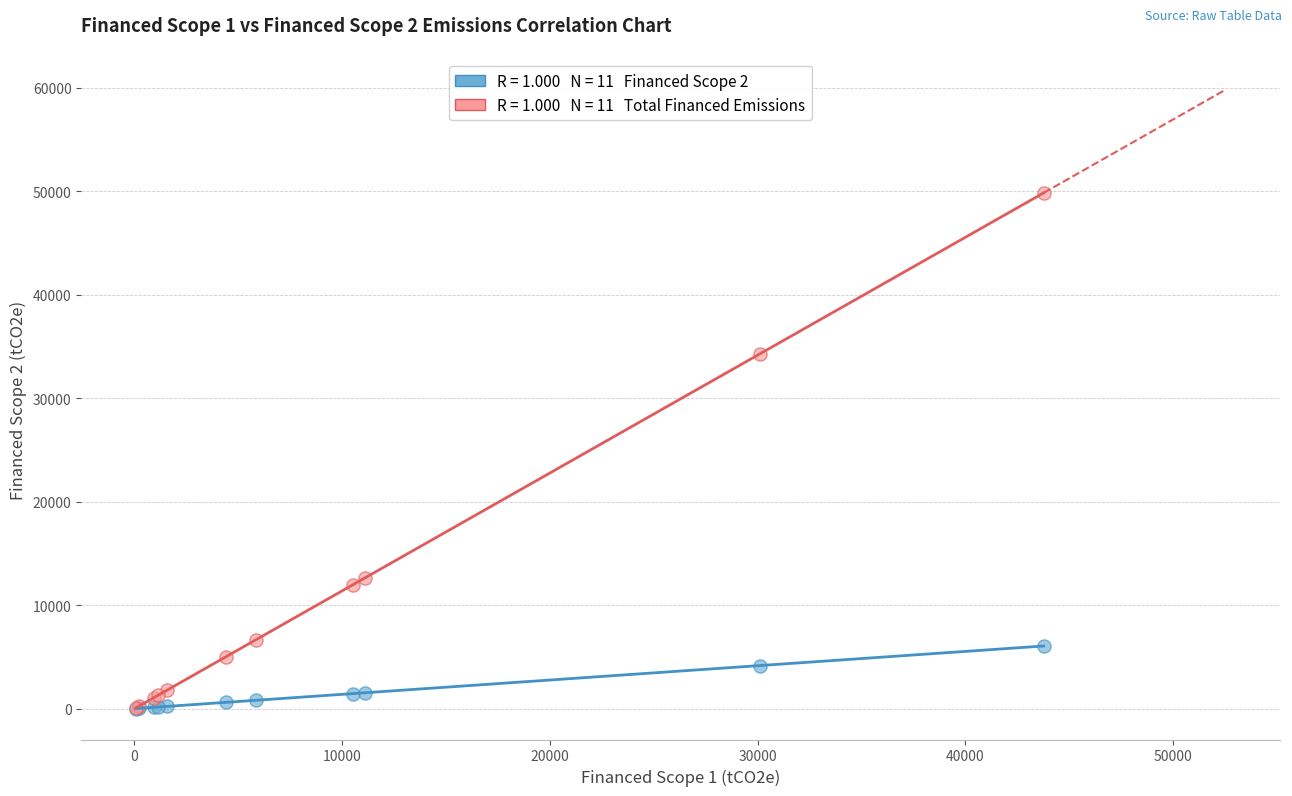

Across all series, what Y value is closest to 24915?

34256.9